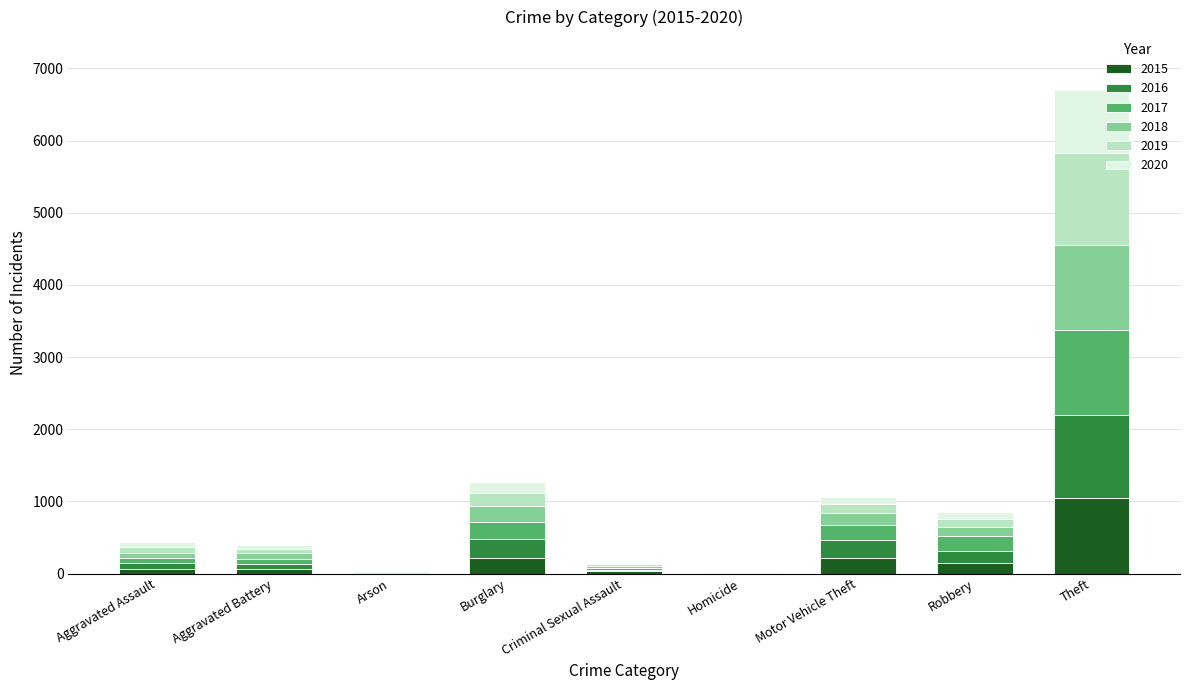

What is the maximum value for 2015?

1041